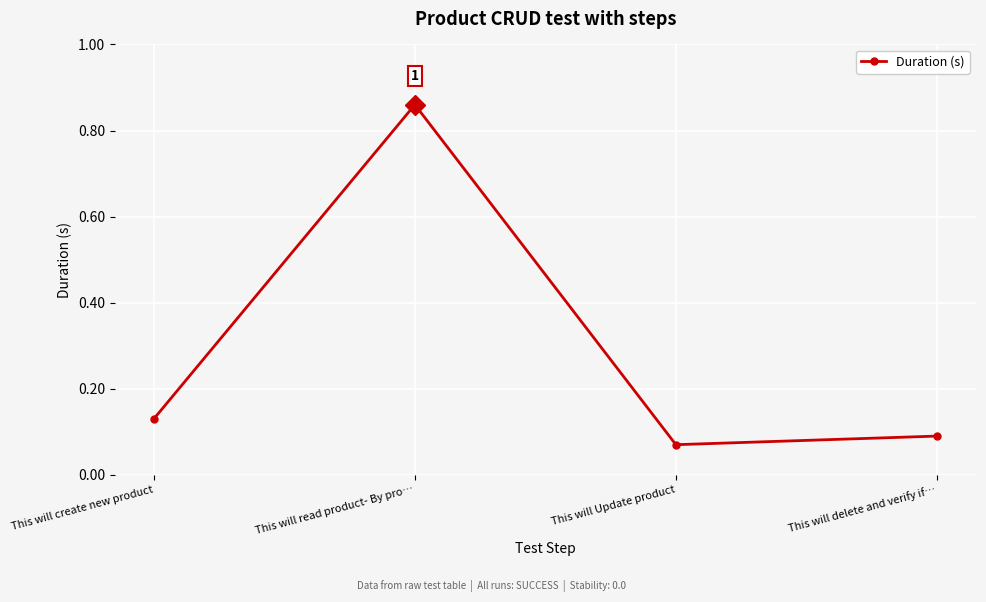

At which category does the data reach its first local valley?

This will Update product